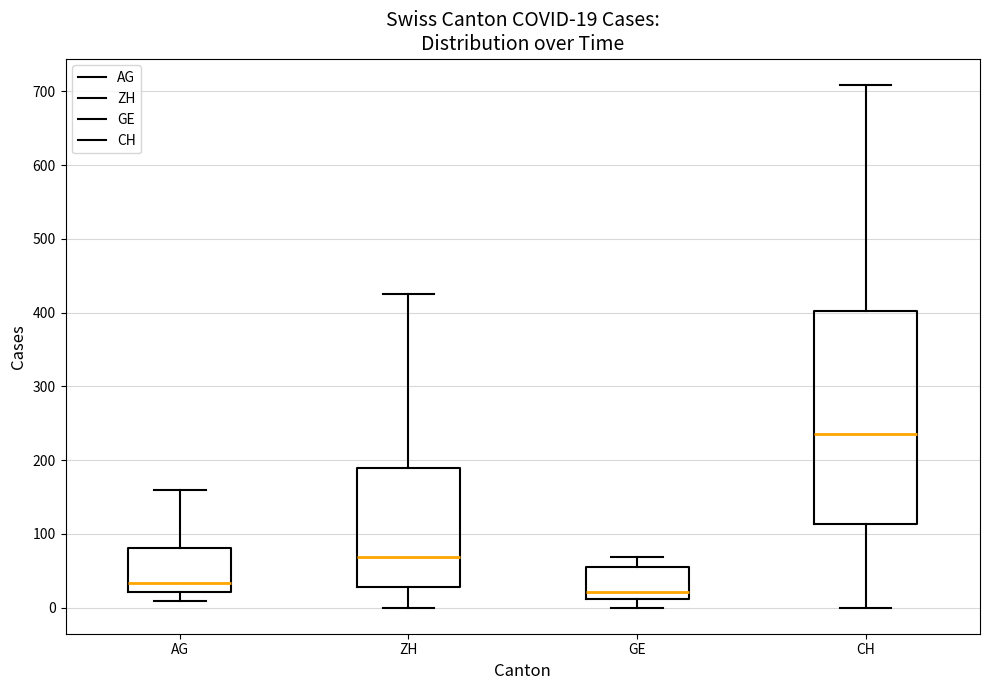

Which box has the highest median line?

CH